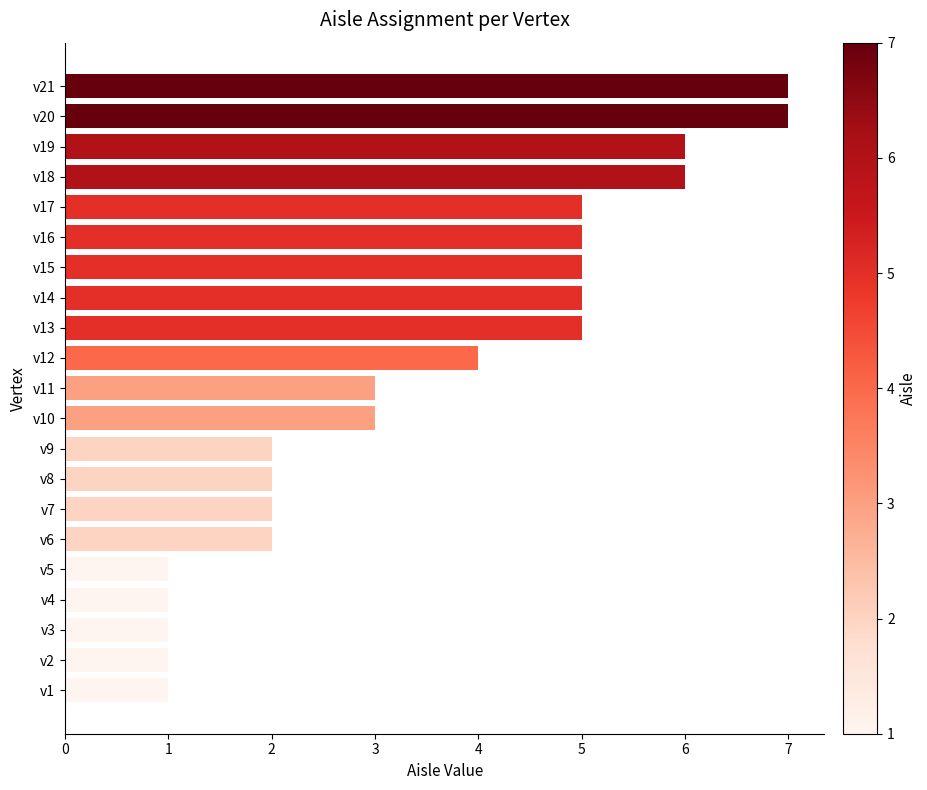

What is the maximum value shown in the chart?

7